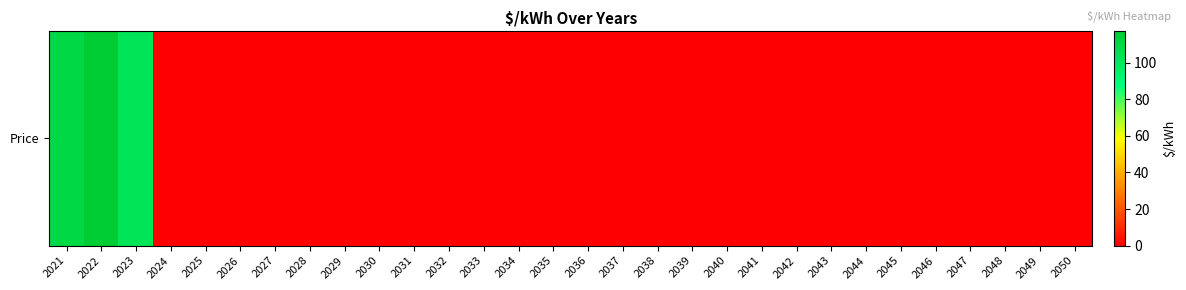

At which label is the value closest to 58?

2023